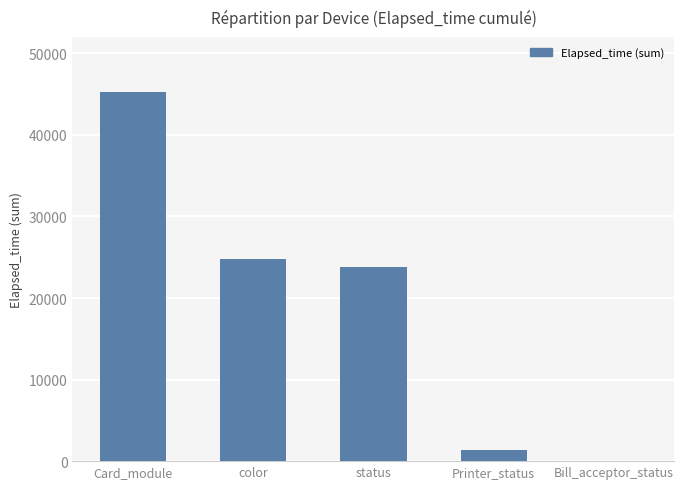

At which label is the value closest to 22622?

status